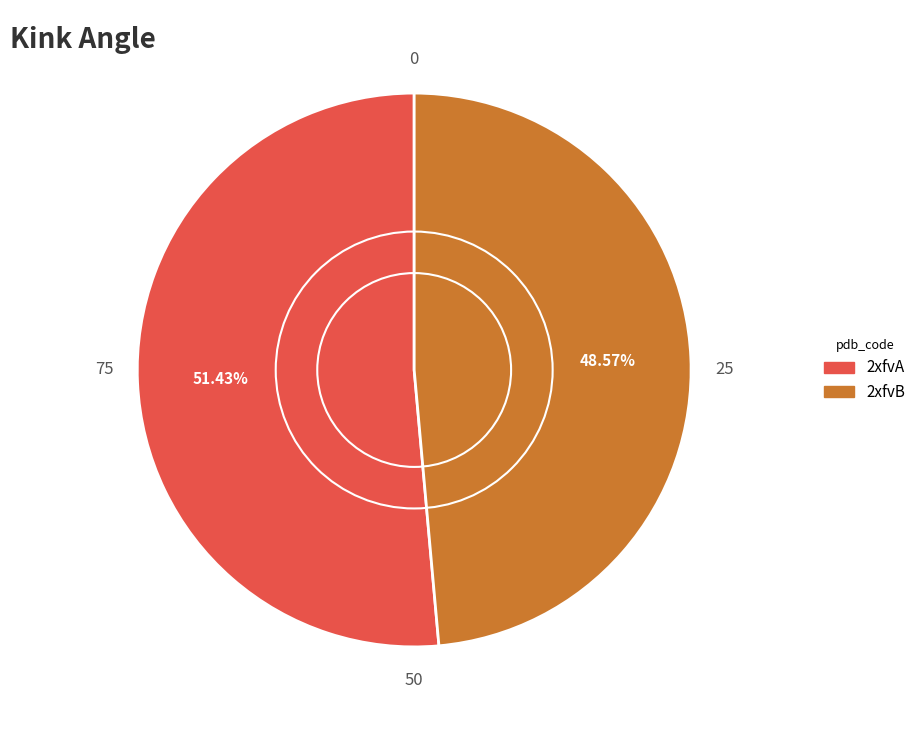

Approximately how many times larger is the value at 2xfvB compared to 2xfvA?

0.9